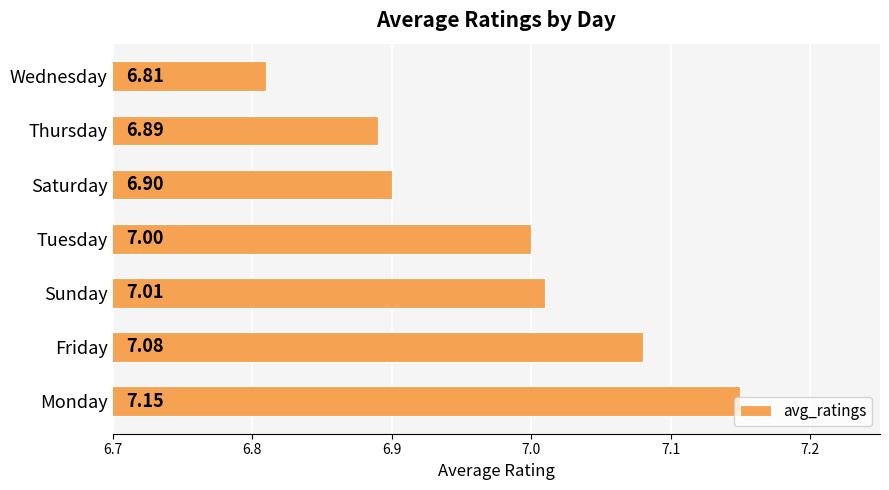

At which label is the value closest to 6?

Wednesday